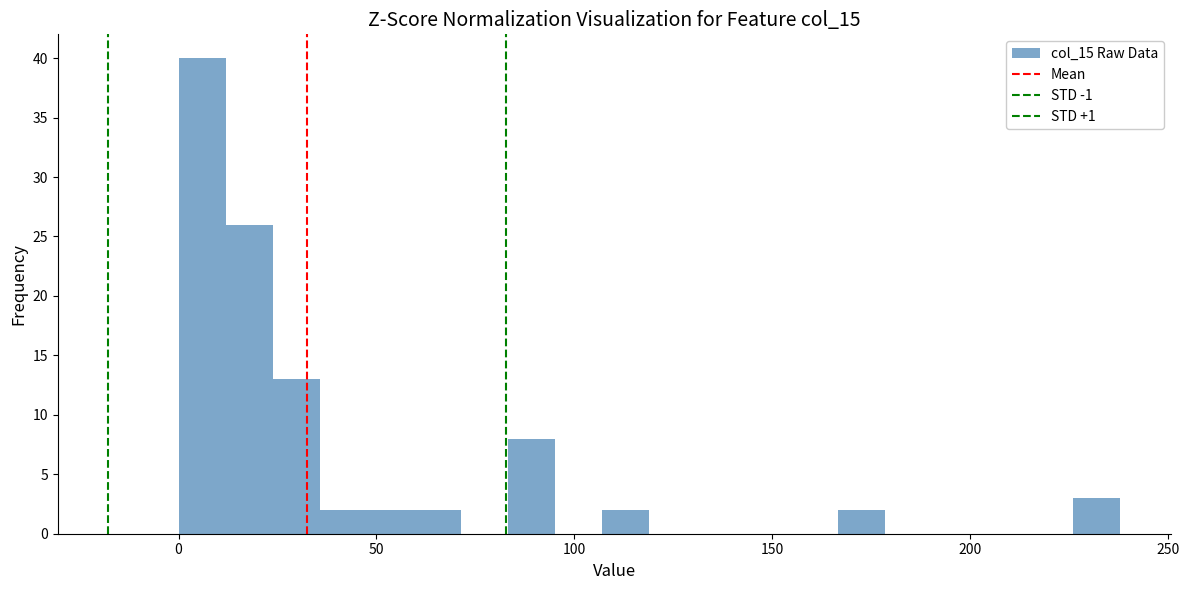

Around what value on the x-axis is the tallest bar? Give the approximate position of its centre, as read against the axis.

5